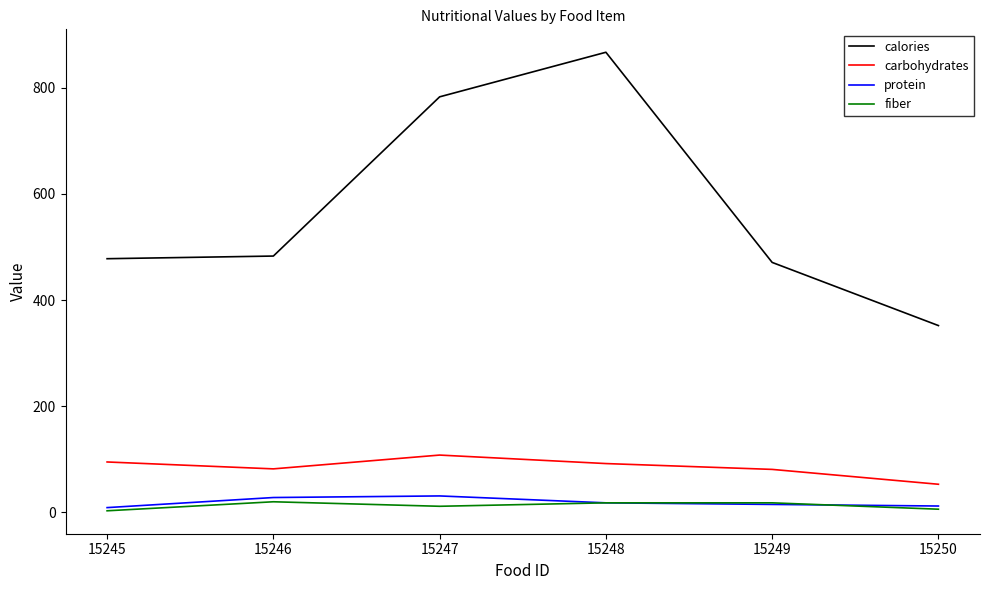

What is the greatest value displayed?

867.0